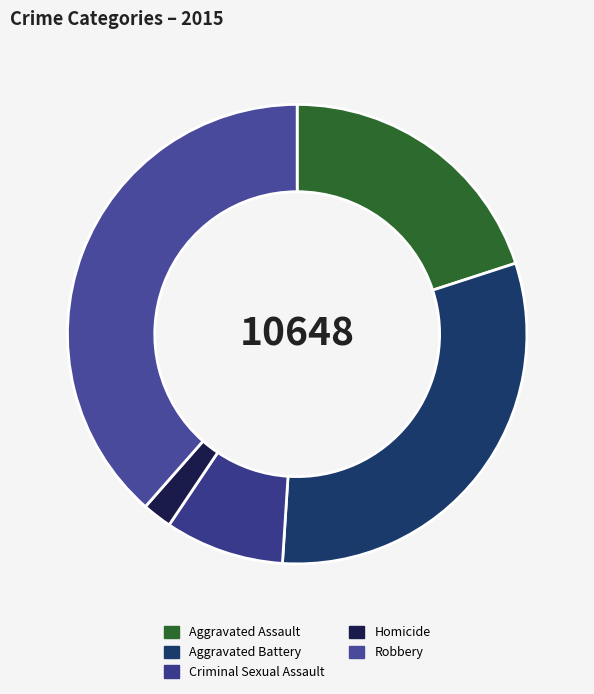

How many slices are in this pie chart?

5